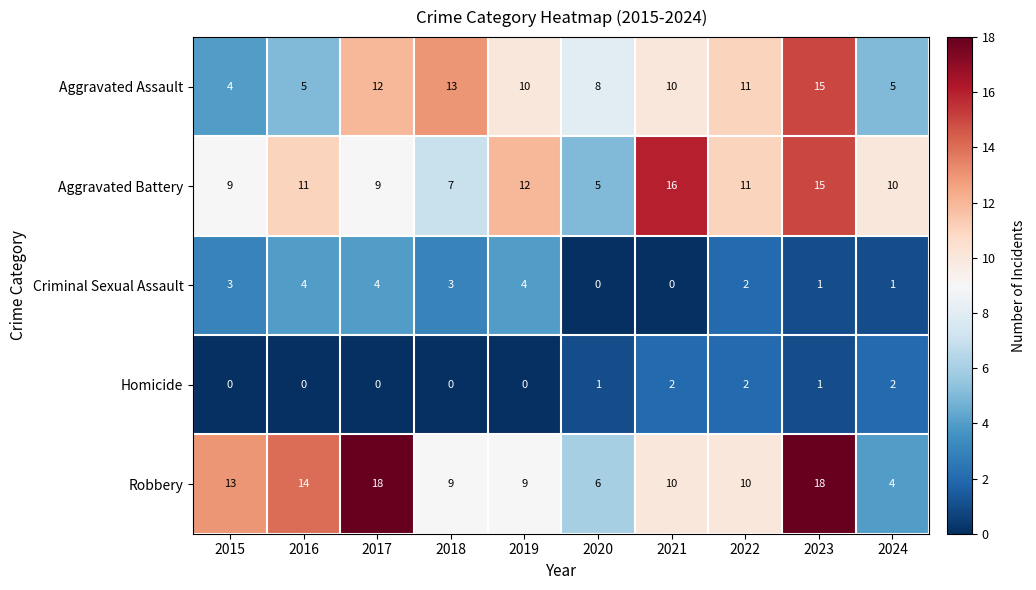

What is the lowest value of the Aggravated Battery series?

5